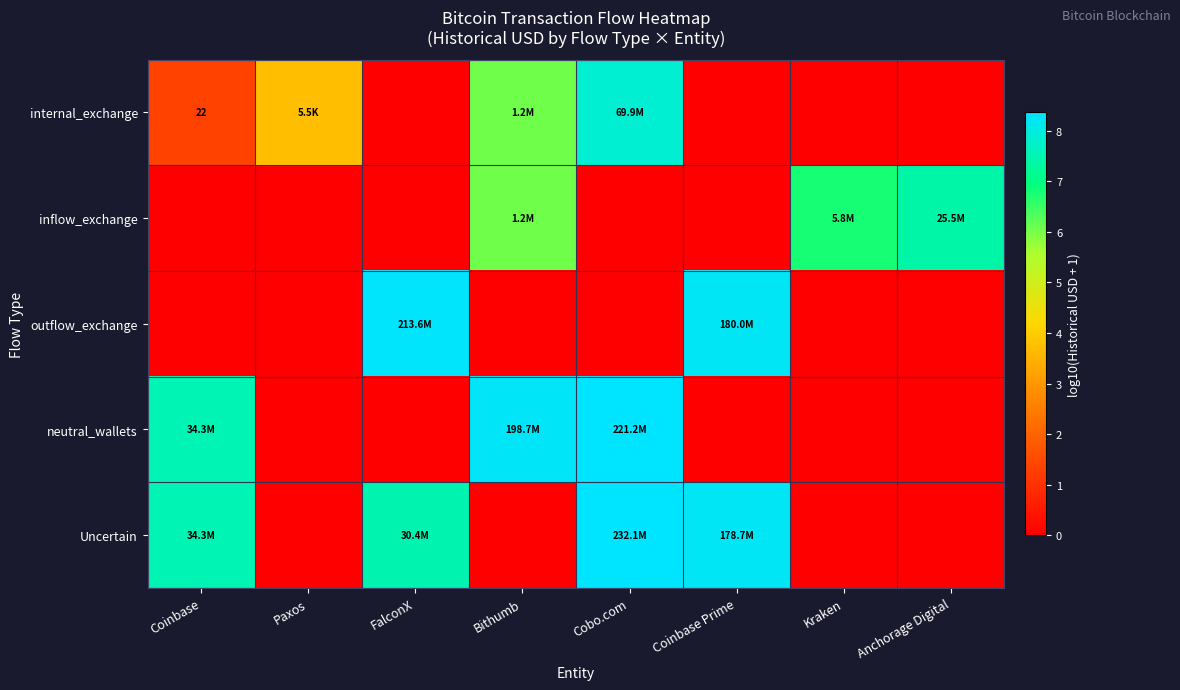

Is the value of outflow_exchange at Coinbase greater than the value of inflow_exchange at Kraken?

No